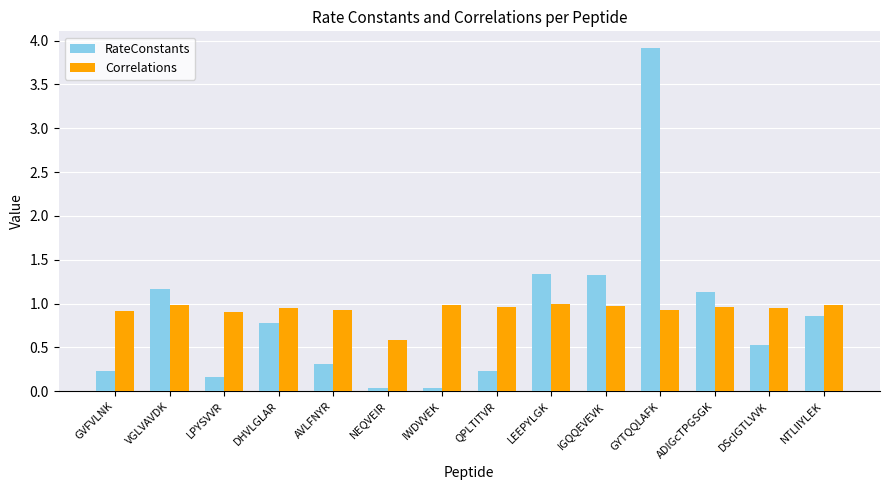

What is the difference between the highest and lowest values at LPYSVVR?

0.7